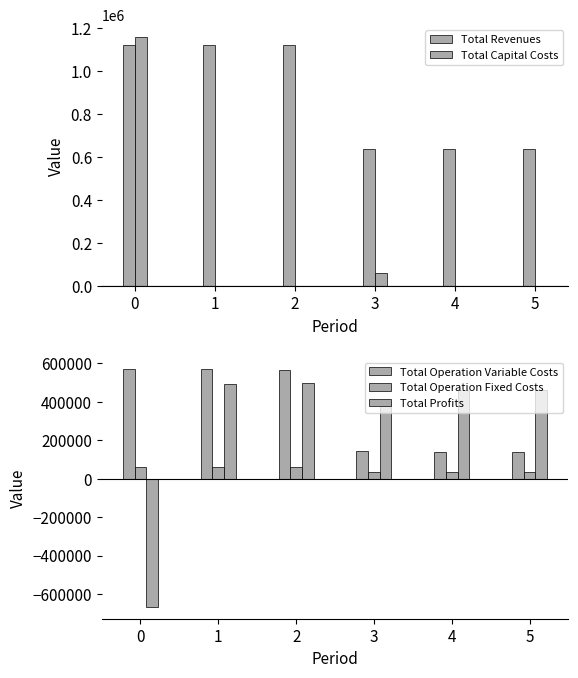

What are all the series names shown in the legend?

Total Revenues, Total Capital Costs, Total Operation Variable Costs, Total Operation Fixed Costs, Total Profits